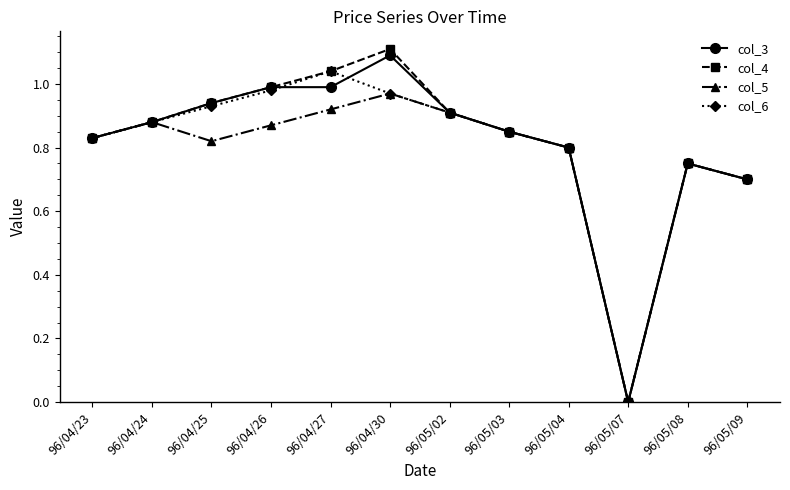

What is the maximum value shown in the chart?

1.1